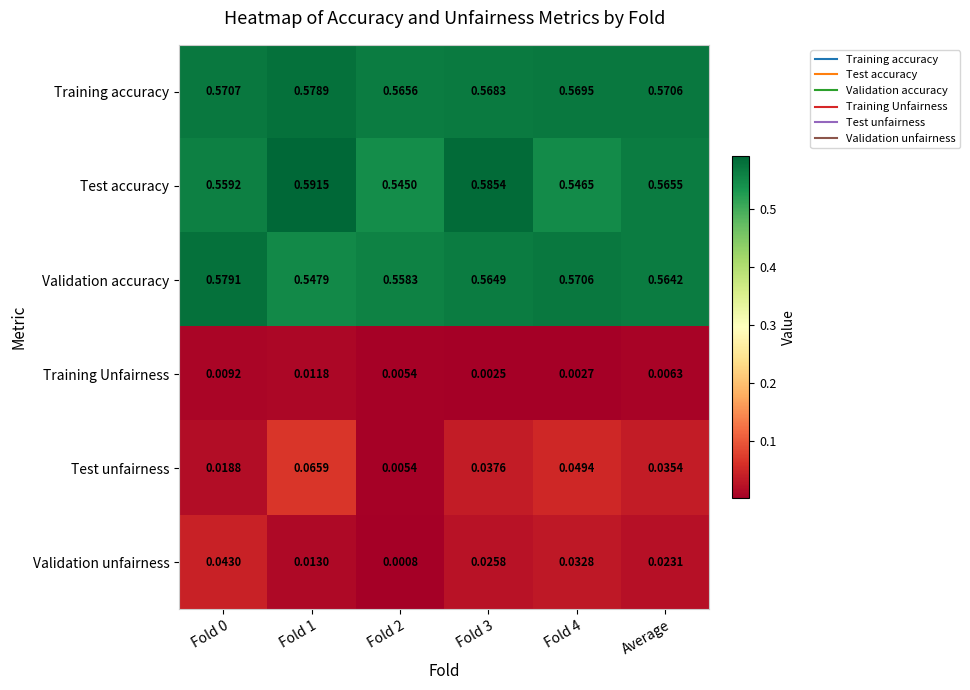

Between Fold 0 and Average, which series saw the biggest shift?

Validation unfairness